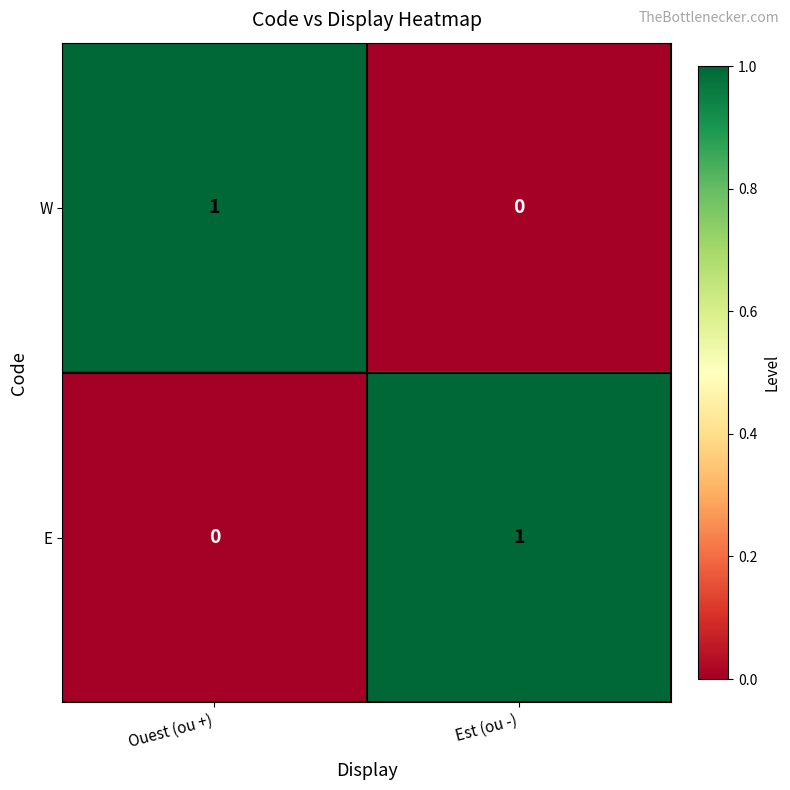

True or false: W has a value of 1 at Ouest (ou +).

True